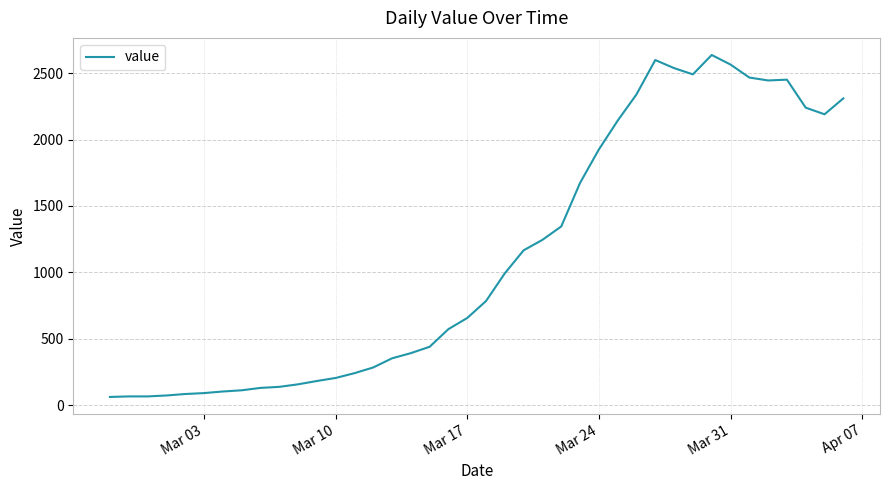

What is the average value?

1124